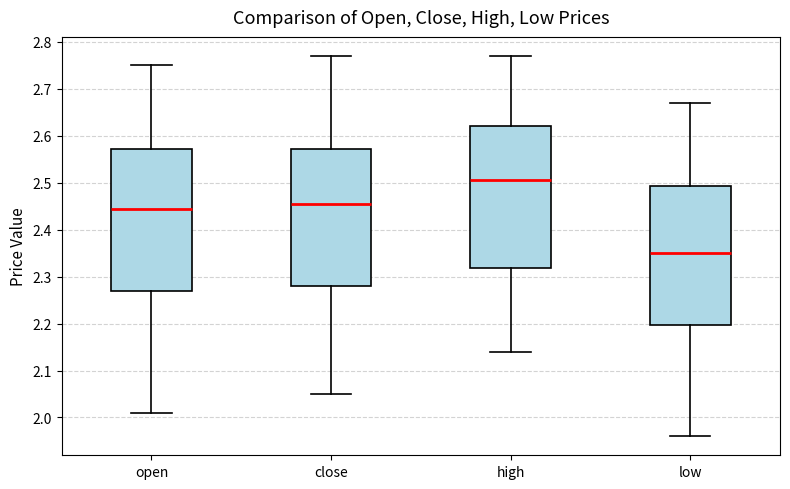

Reading left to right, transcribe this box plot: for each box, give where its median line is, the range the box spans, and where its two whiskers end, as read against the y-axis. The values are not printed on the chart, so give them approximately, as read against the axis.

open: median 2.45, box 2.27 to 2.57, whiskers 2.01 to 2.75
close: median 2.46, box 2.28 to 2.57, whiskers 2.05 to 2.77
high: median 2.51, box 2.32 to 2.62, whiskers 2.14 to 2.77
low: median 2.35, box 2.20 to 2.49, whiskers 1.96 to 2.67